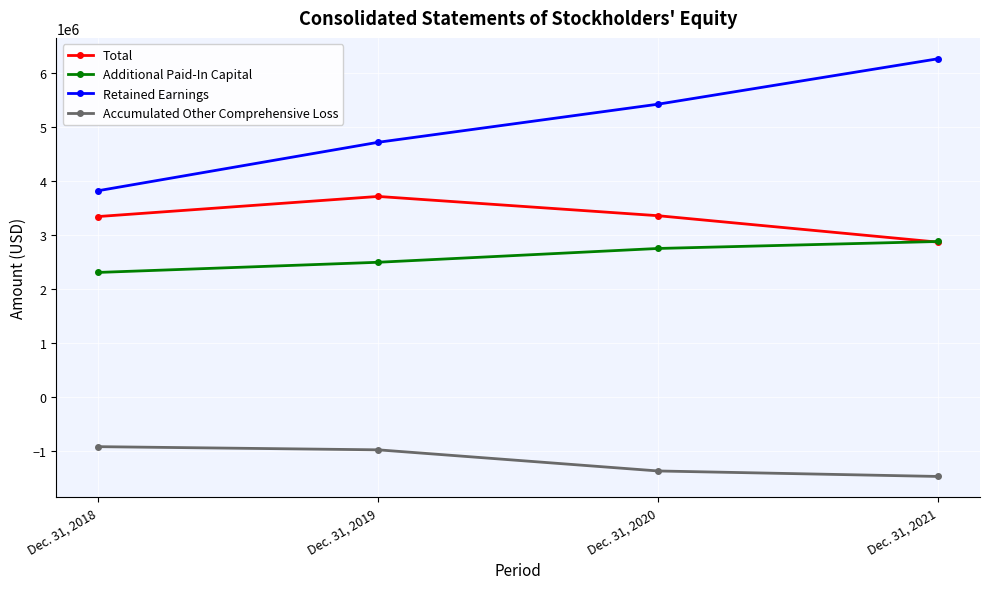

What is the lowest value of the Retained Earnings series?

3817656